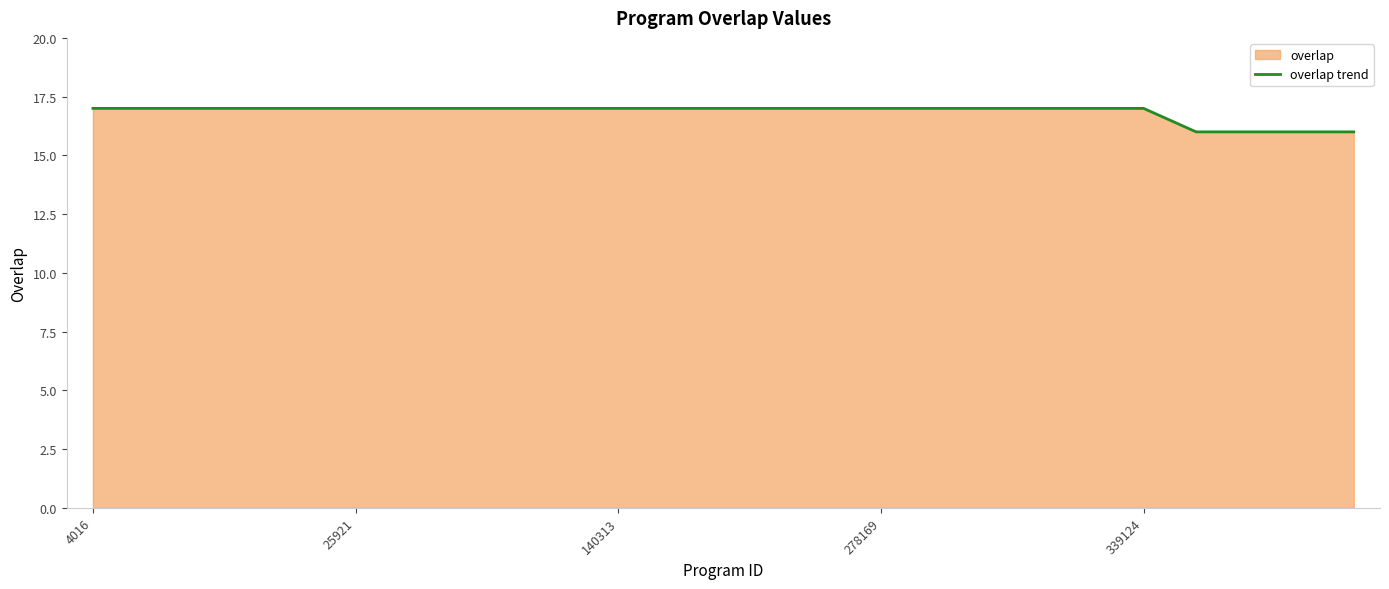

What is the smallest value displayed?

16